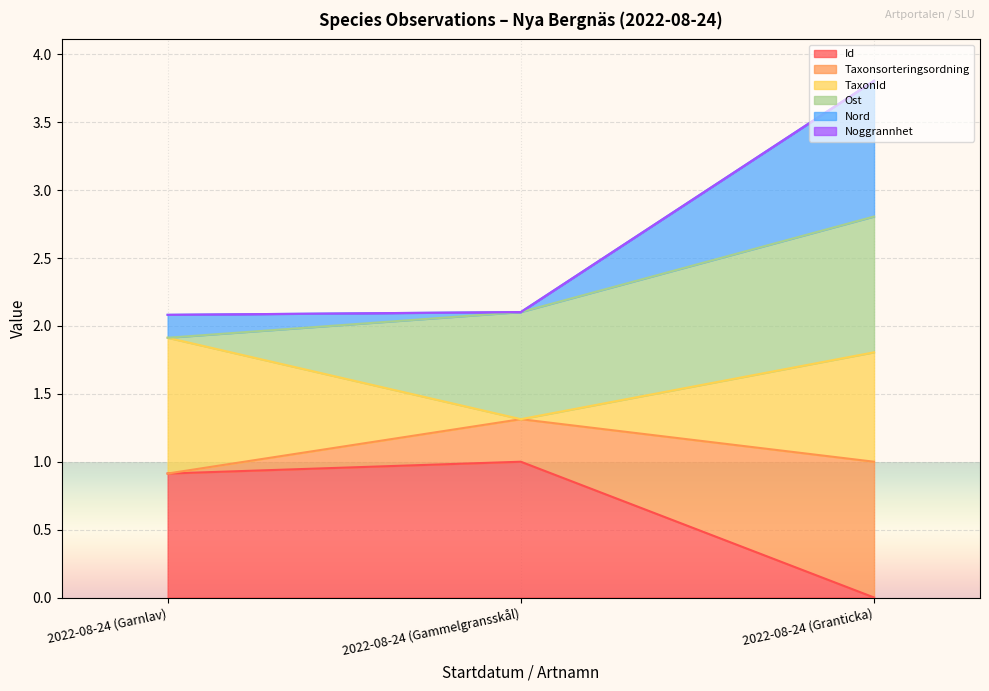

The value of Nord at 2022-08-24 (Garnlav) is 2.1. True or false?

True